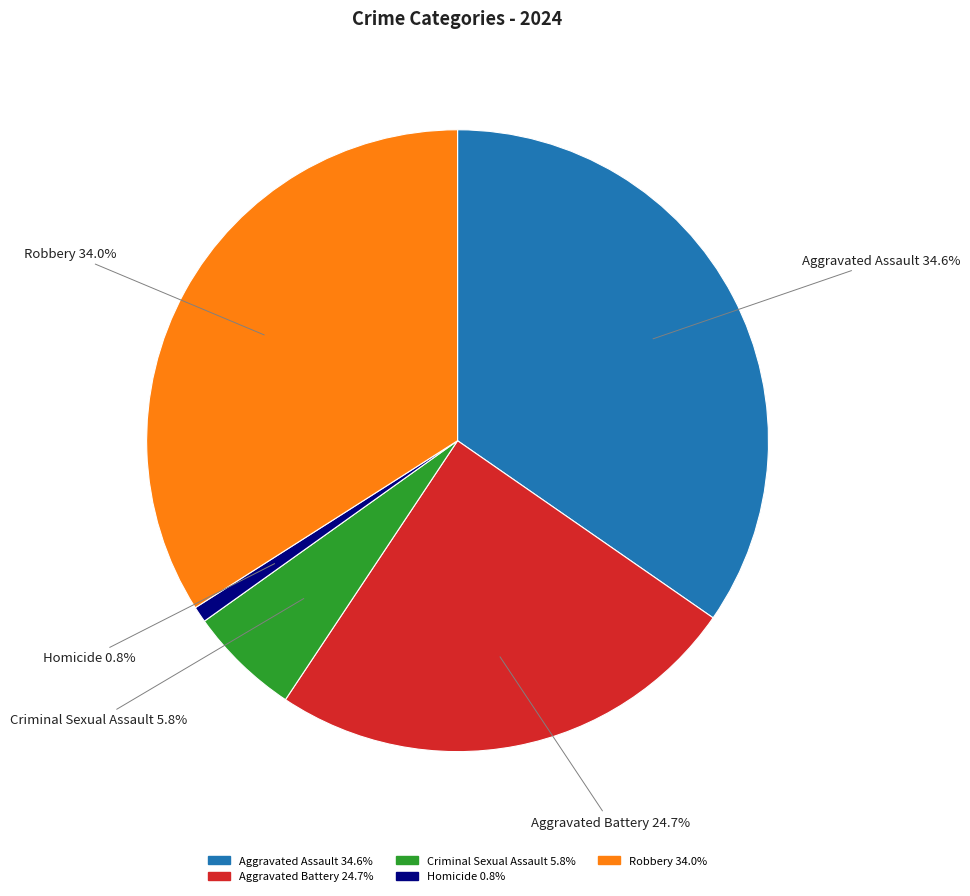

Do Aggravated Battery and Aggravated Assault together represent more than half of the pie?

Yes